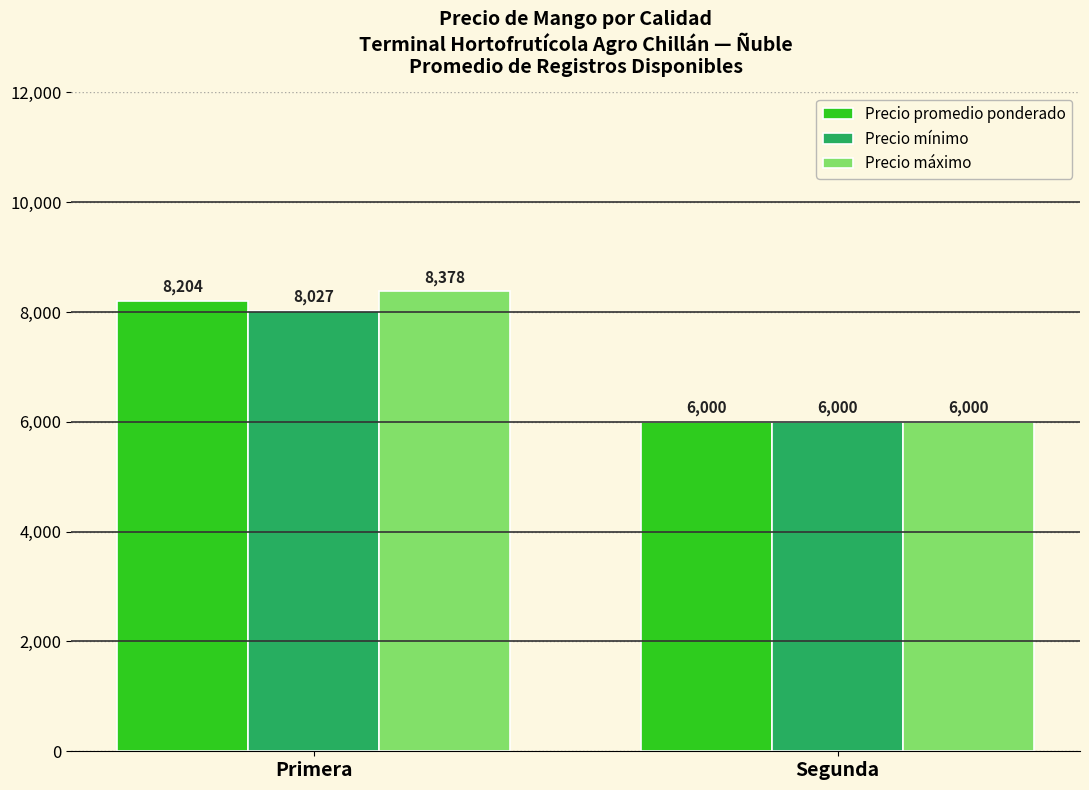

At which label does Precio mínimo reach its peak?

Primera